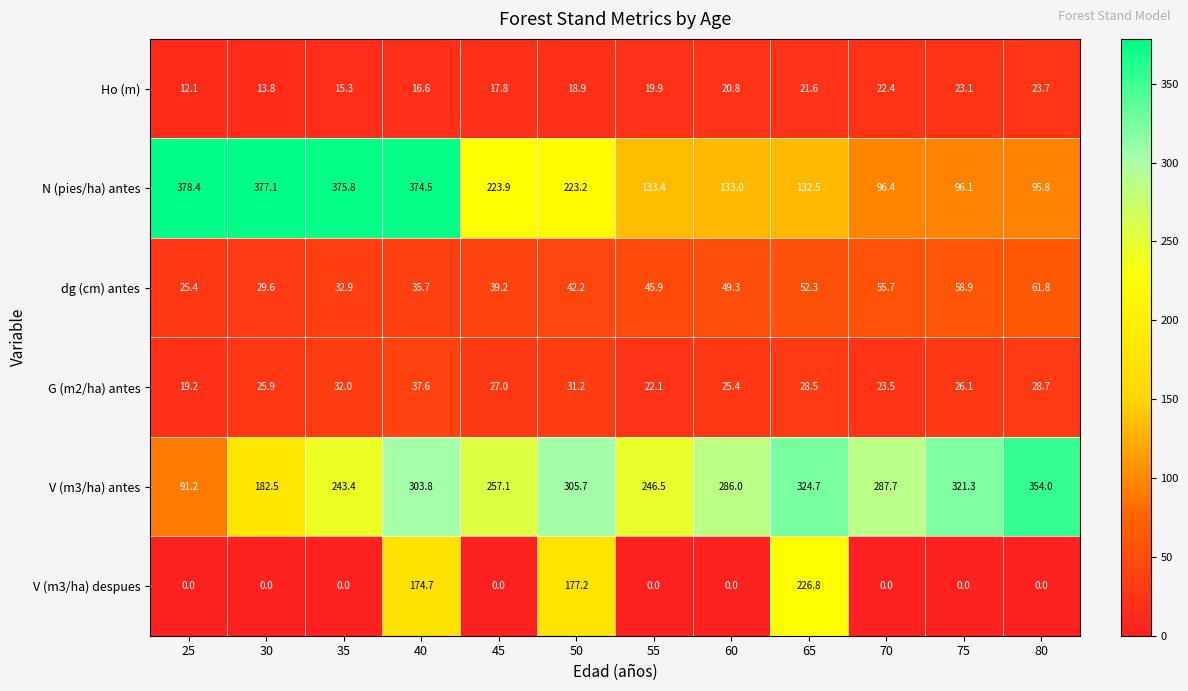

What is the approximate value of dg (cm) antes at 35?

32.9